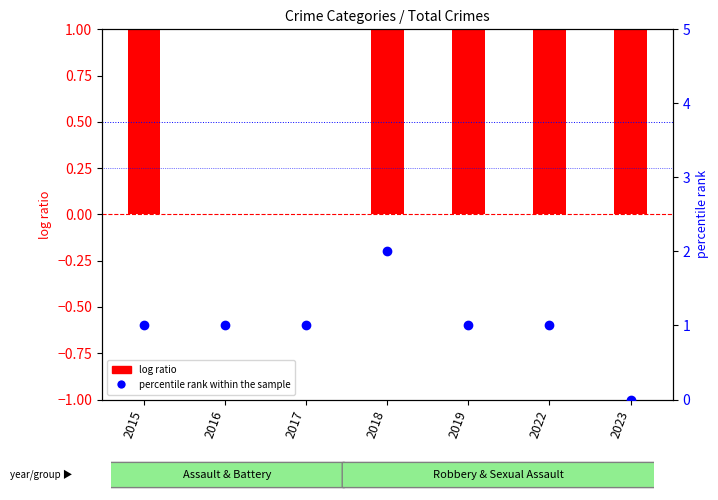

Which series has the largest total across all categories?

log ratio